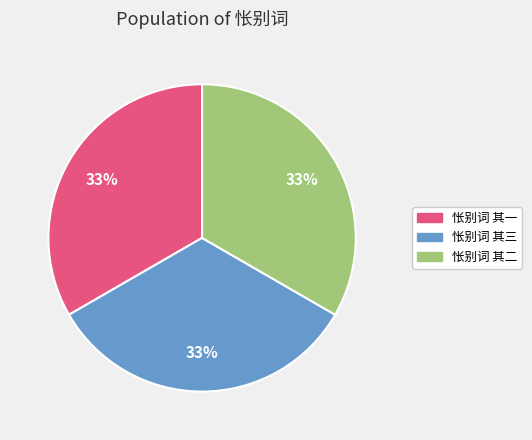

What is the ratio of the value at 怅别词 其二 to the value at 怅别词 其三?

1.0